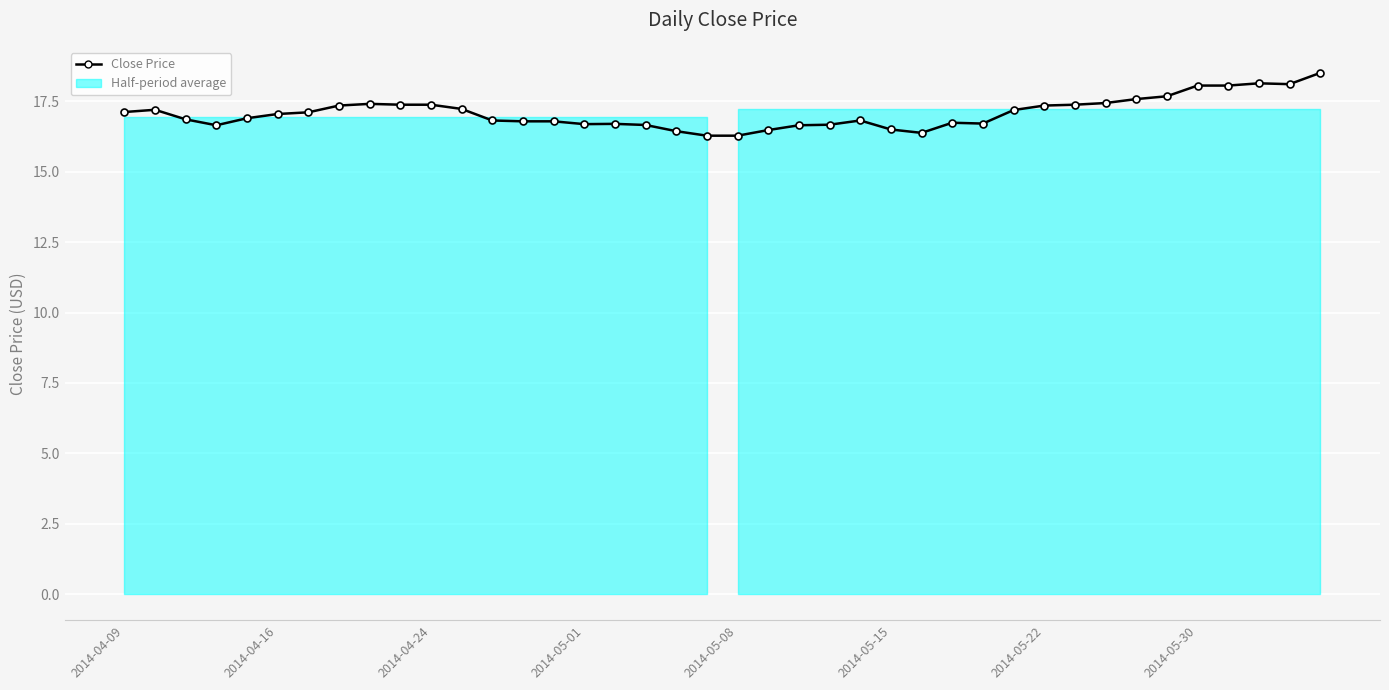

How many lines are shown in the chart?

1